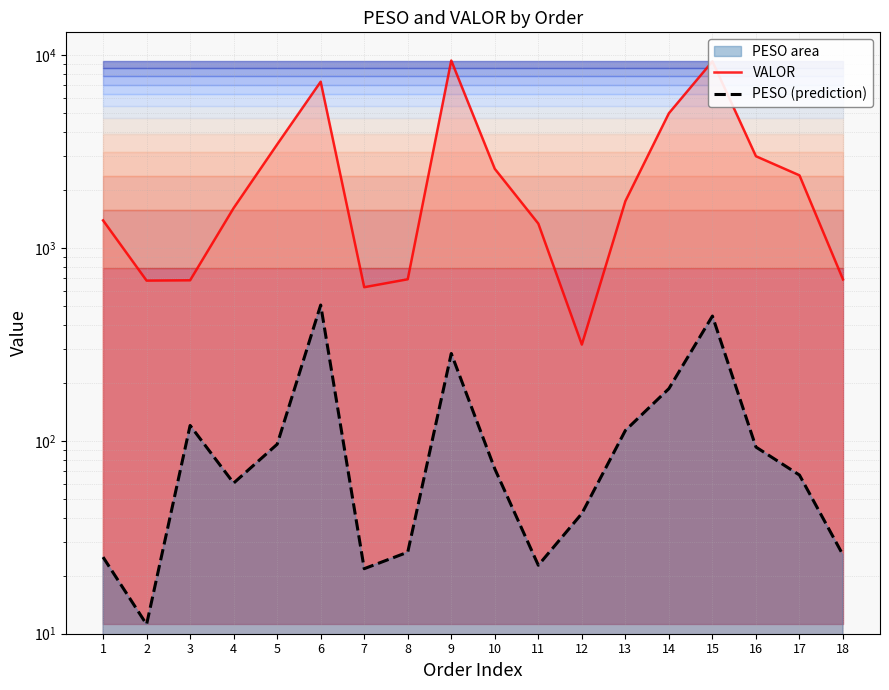

At 1, list the series in order from smallest to largest.

PESO (prediction), VALOR